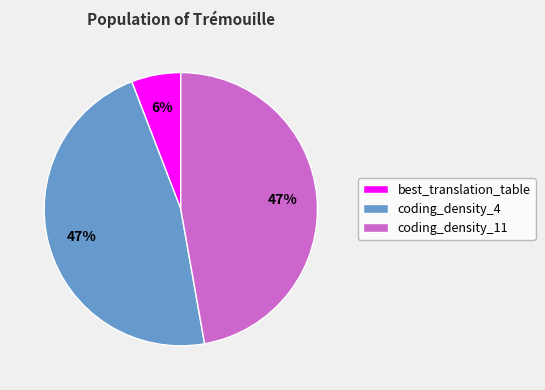

Does best_translation_table account for over 50% of the chart?

No